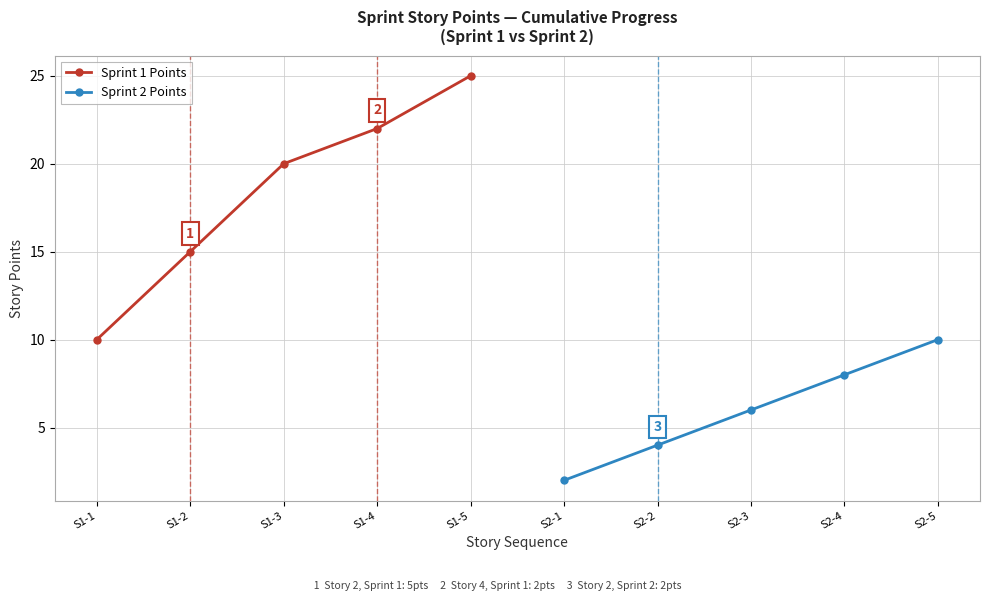

What is the value of the Sprint 2 Points point at the 5th from the left?

10